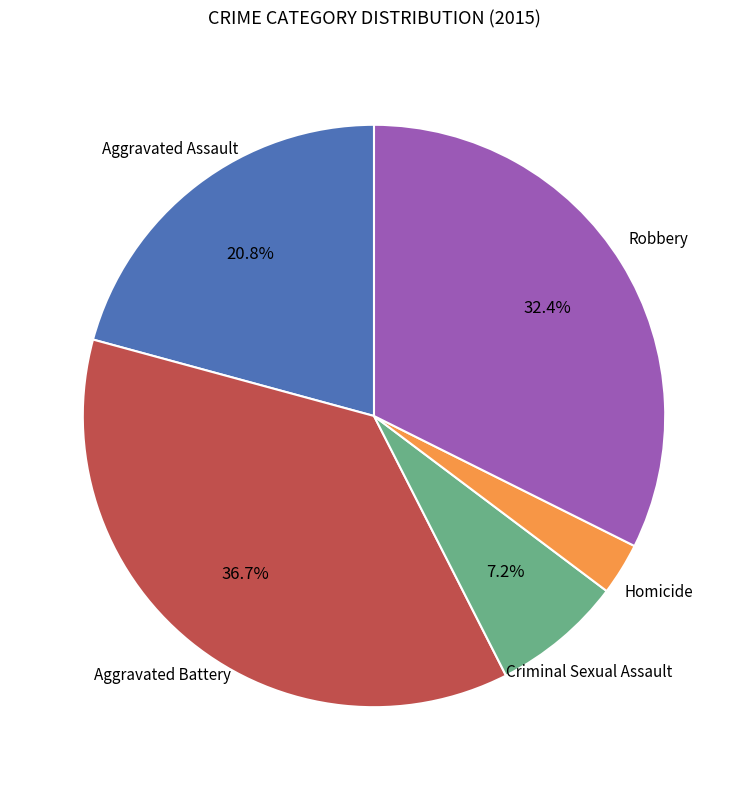

How many segments does this pie chart have?

5